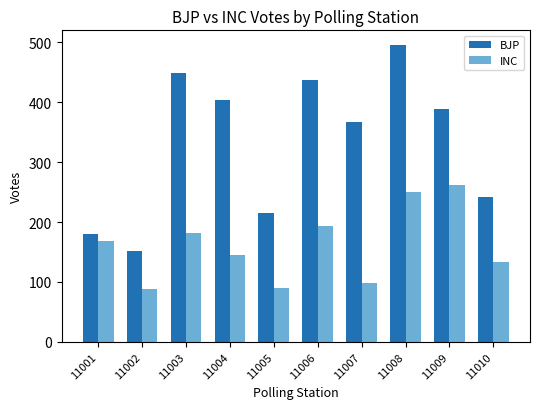

Is it true that BJP equals 338 at 11005?

False